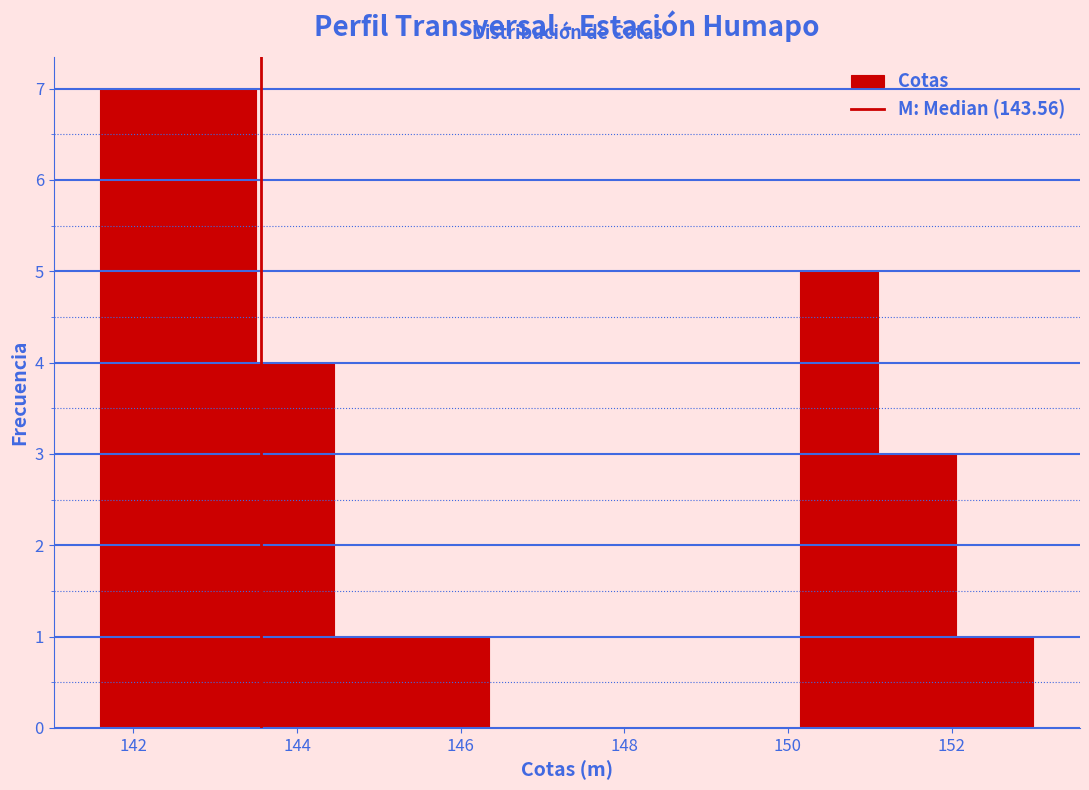

Reading left to right, list every bar in this chart as the range it spans on the x-axis followed by its height. Neither the bar edges nor the heights are printed on the chart, so give them approximately, as read against the axes.

141.6 to 142.6: 7
142.6 to 143.4: 7
143.4 to 144.4: 4
144.4 to 145.4: 1
145.4 to 146.4: 1
146.4 to 147.2: 0
147.2 to 148.2: 0
148.2 to 149.2: 0
149.2 to 150.2: 0
150.2 to 151.0: 5
151.0 to 152.0: 3
152.0 to 153.0: 1